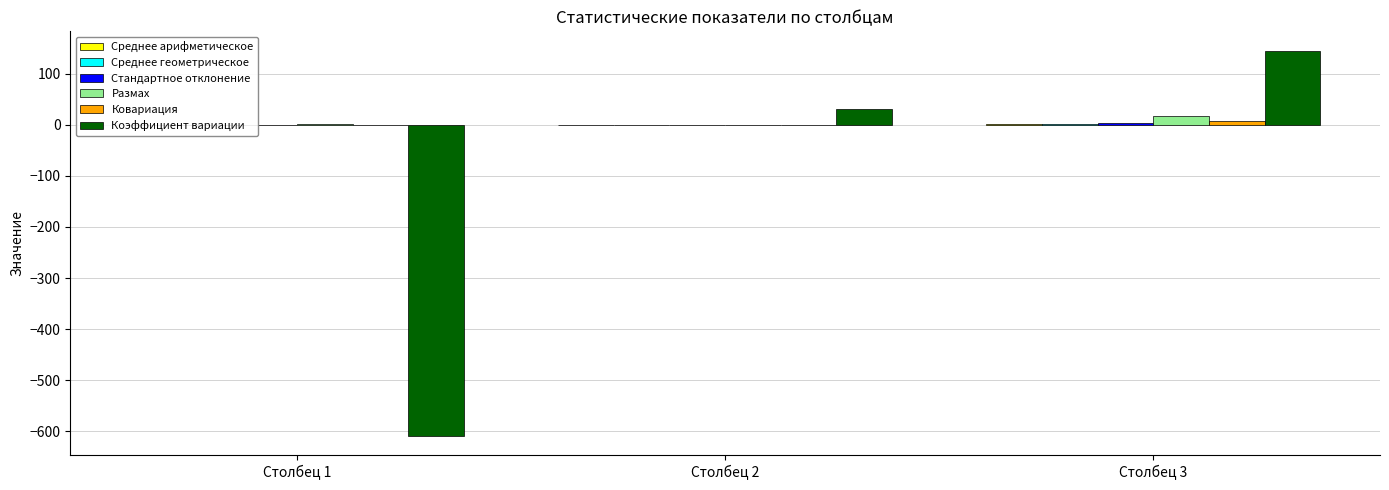

The value of Коэффициент вариации at Столбец 2 is 31.5. True or false?

True